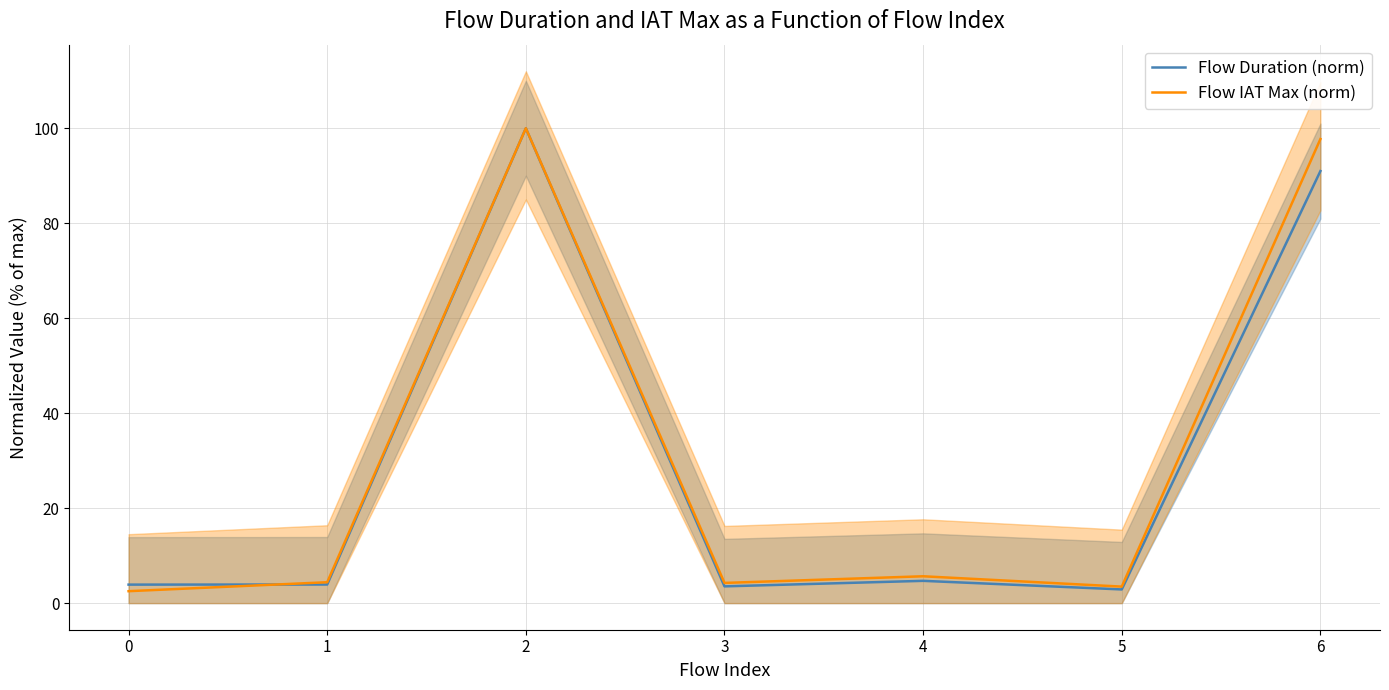

Where does the Flow IAT Max (norm) series first go above 4?

1